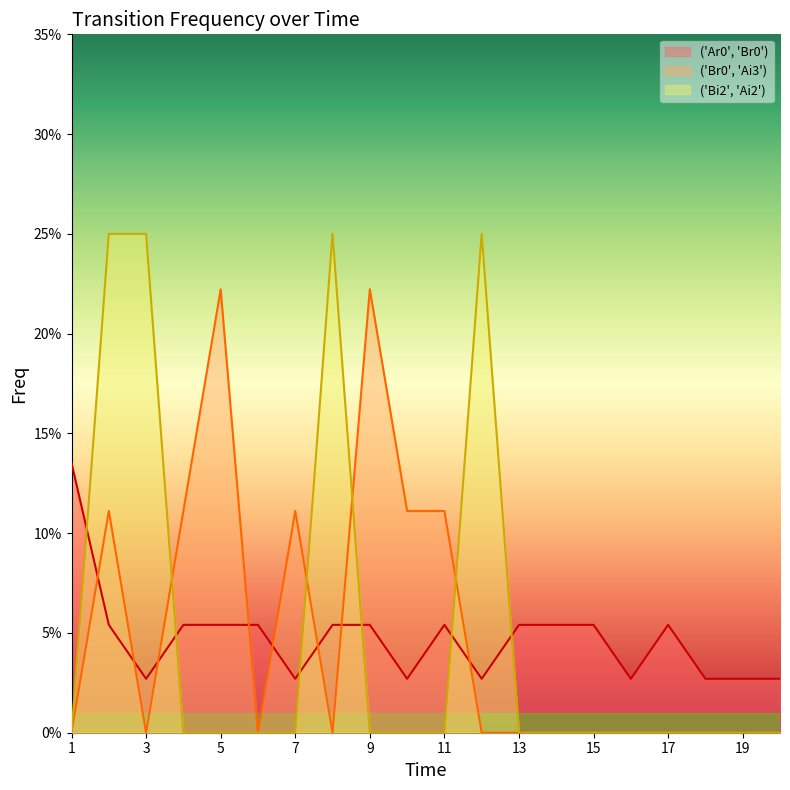

What is the value of the ('Bi2', 'Ai2') point at the 2nd from the left?

0.2